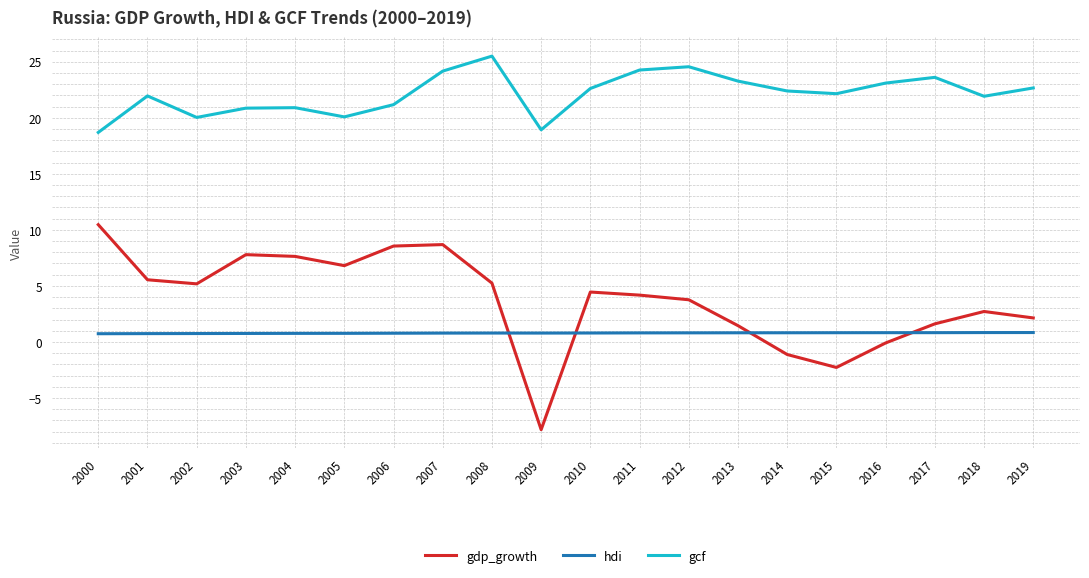

What is the average value of the gcf series?

22.1